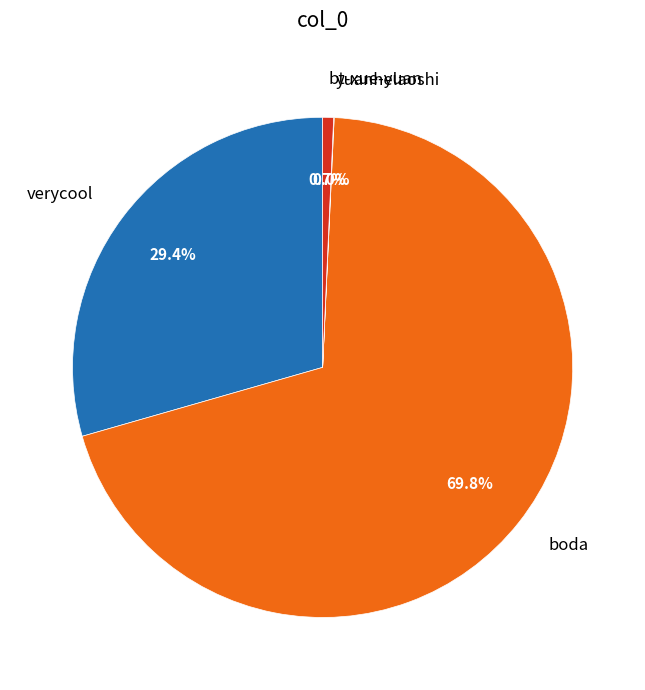

The verycool slice represents 29% of the pie. True or false?

True